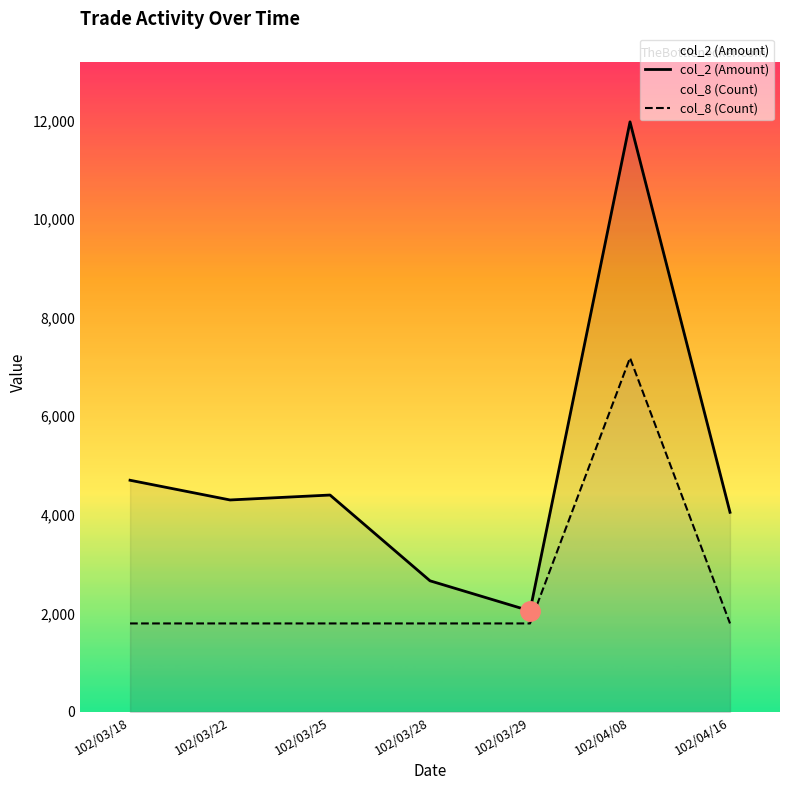

How many data points does each series have?

7